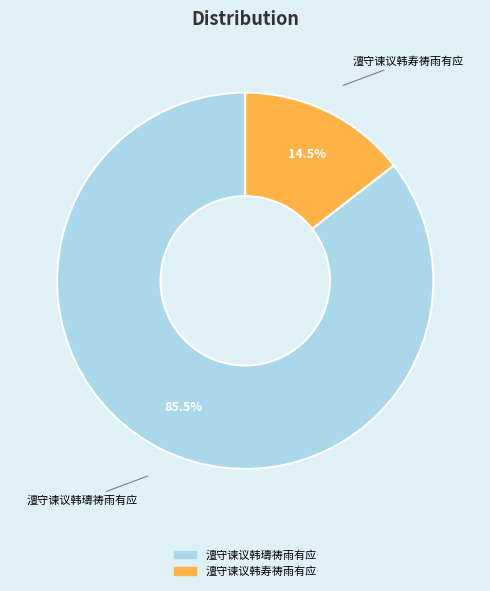

Is there any slice that represents more than half of the pie?

Yes